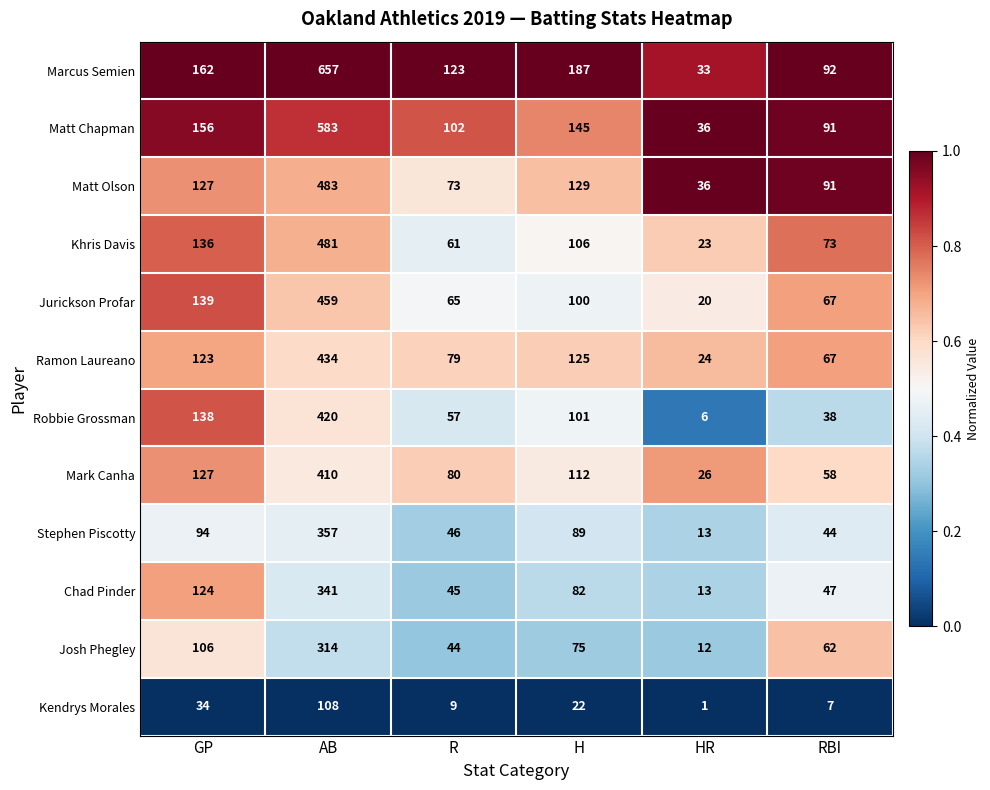

At which label is Kendrys Morales closest to 54?

GP